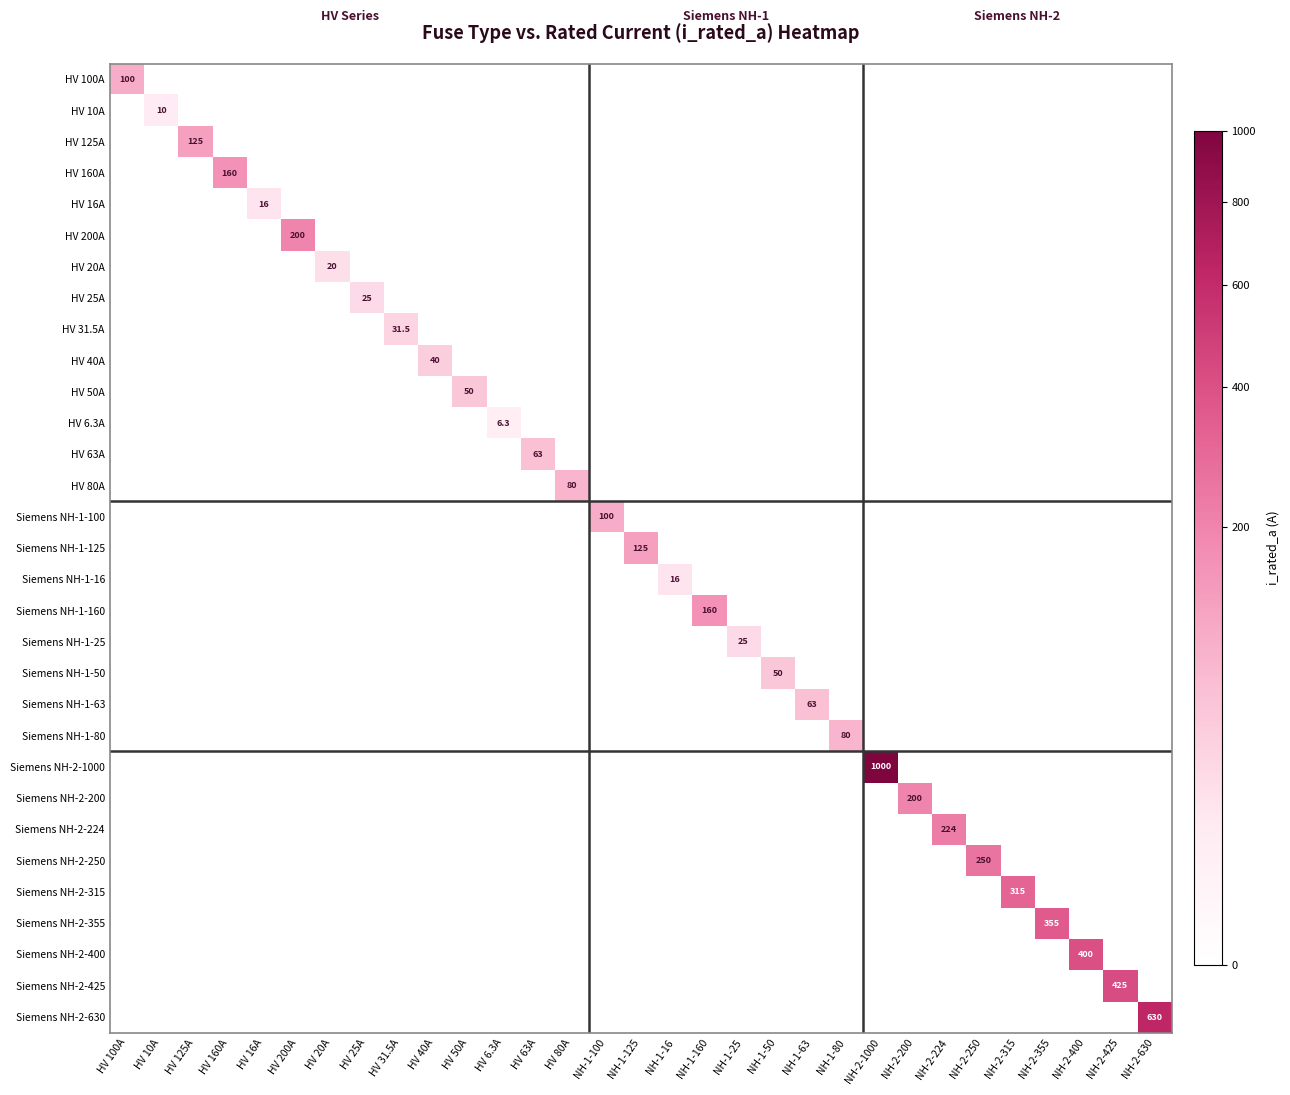

Is it true that Siemens NH-1-16 equals -5.8 at NH-2-250?

False